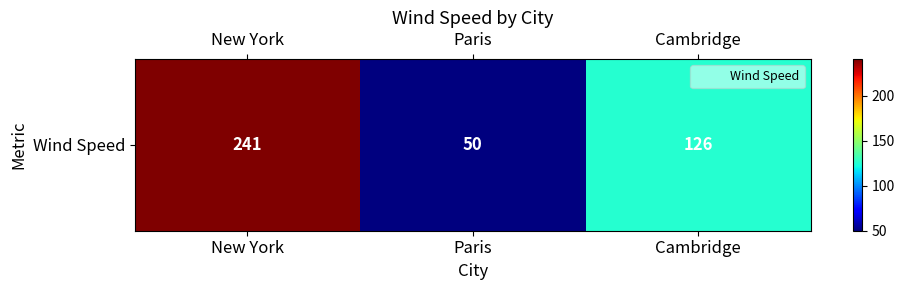

The value at New York is 241. True or false?

True